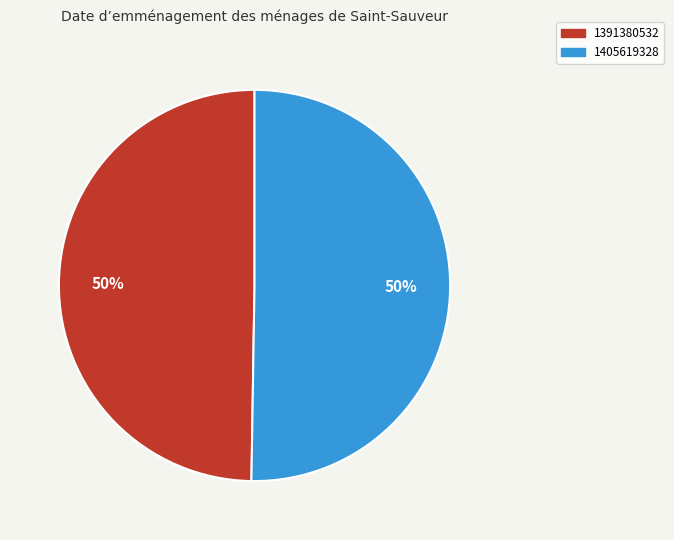

How many segments does this pie chart have?

2